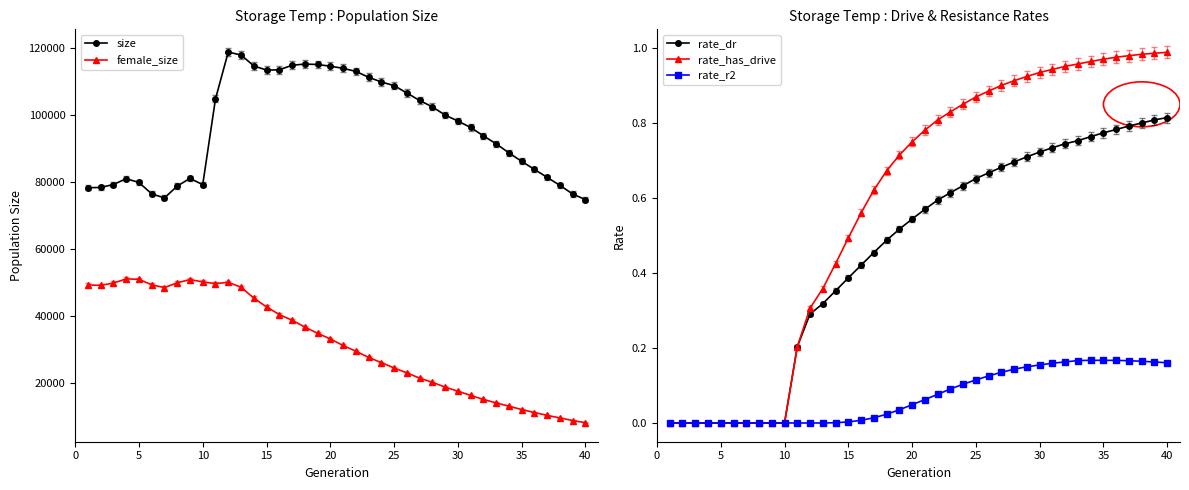

List the series in order of their peak value, highest first.

size, female_size, rate_has_drive, rate_dr, rate_r2